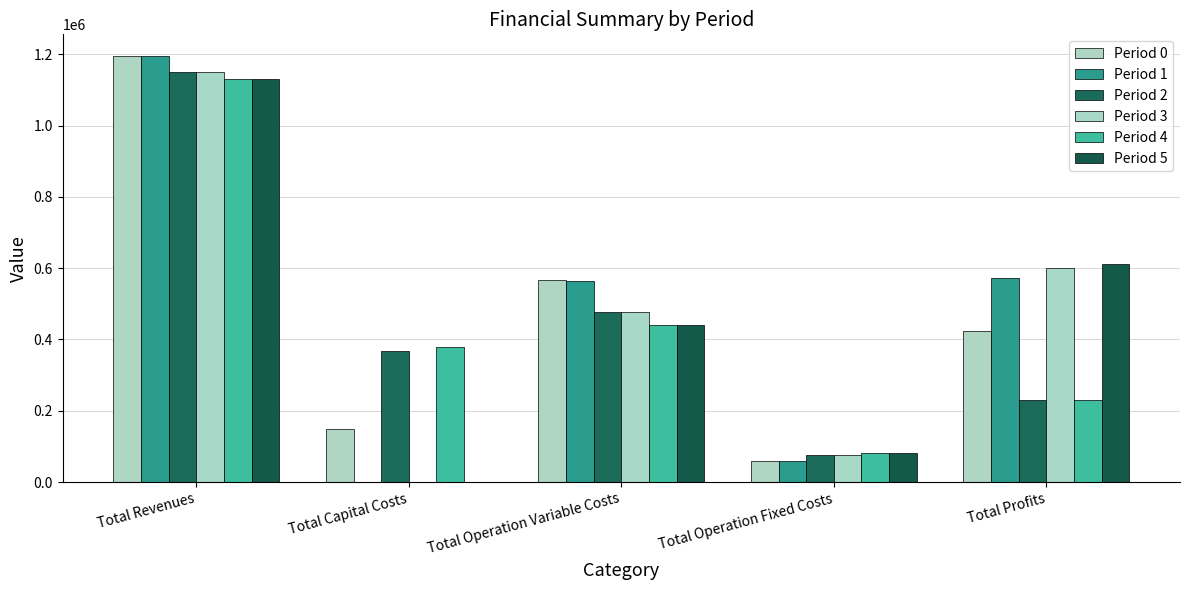

Reading left to right, extract all data points from this chart.

Period 0: Total Revenues=1196408.2	Total Capital Costs=148192.0	Total Operation Variable Costs=566355.0	Total Operation Fixed Costs=59224.4	Total Profits=422636.8
Period 1: Total Revenues=1196408.2	Total Capital Costs=0.0	Total Operation Variable Costs=564322.4	Total Operation Fixed Costs=59224.4	Total Profits=572861.3
Period 2: Total Revenues=1151175.2	Total Capital Costs=368384.0	Total Operation Variable Costs=478162.5	Total Operation Fixed Costs=74832.8	Total Profits=229796.0
Period 3: Total Revenues=1151175.2	Total Capital Costs=0.0	Total Operation Variable Costs=476545.9	Total Operation Fixed Costs=74832.8	Total Profits=599796.5
Period 4: Total Revenues=1131064.2	Total Capital Costs=379968.0	Total Operation Variable Costs=441755.4	Total Operation Fixed Costs=80112.6	Total Profits=229228.2
Period 5: Total Revenues=1131064.2	Total Capital Costs=0.0	Total Operation Variable Costs=440275.0	Total Operation Fixed Costs=80112.6	Total Profits=610676.6